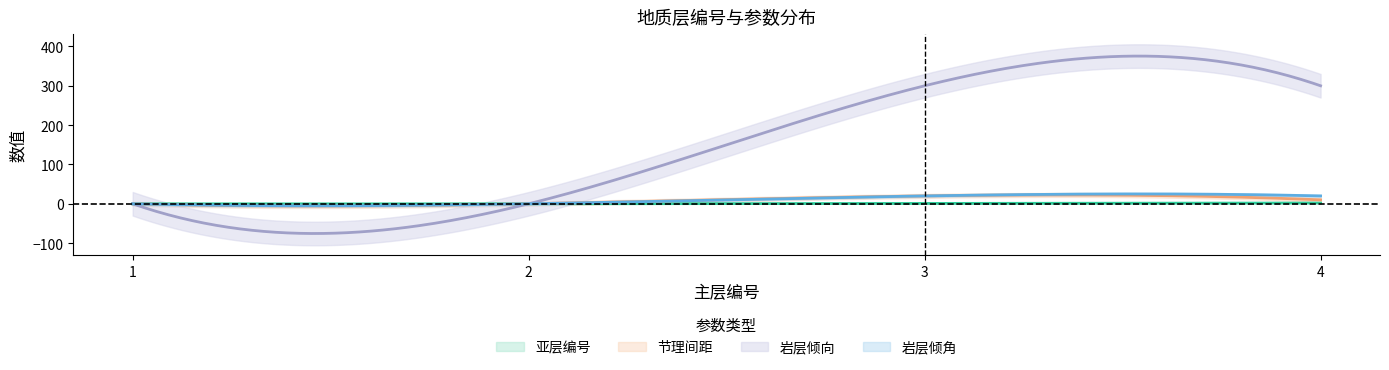

Which series has the largest total across all categories?

岩层倾向